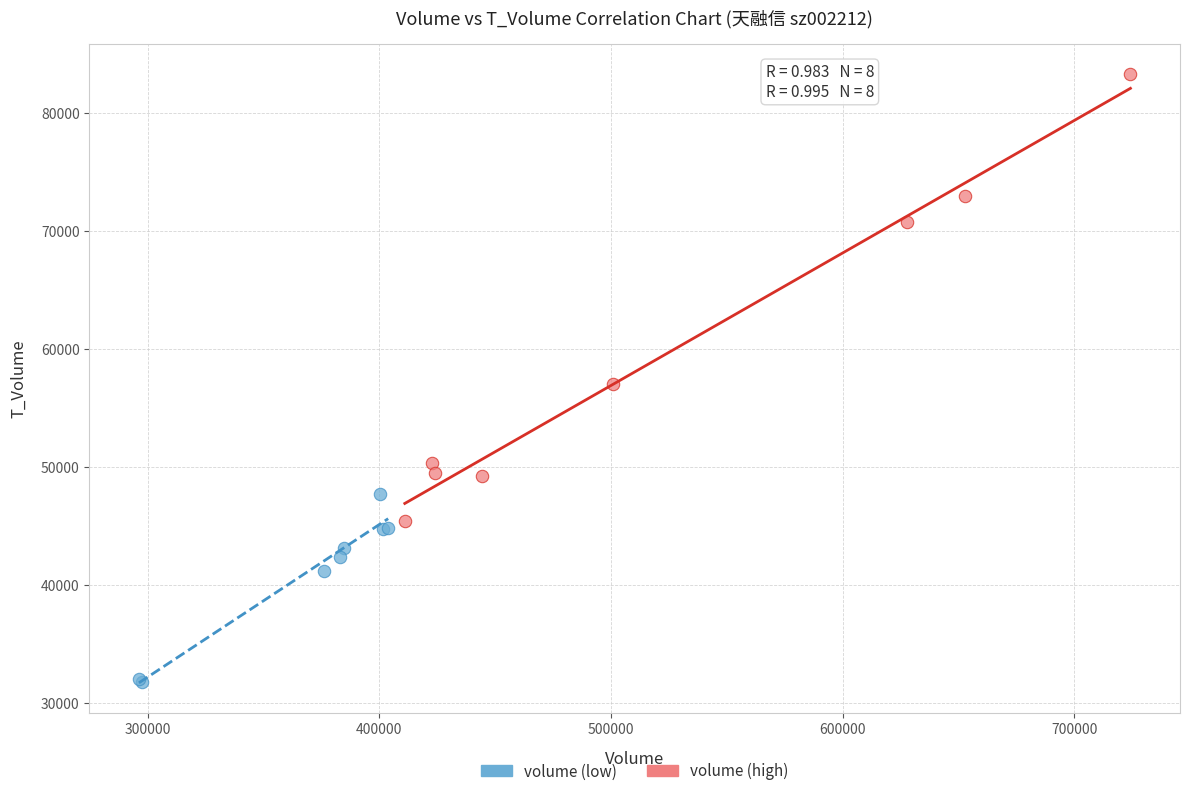

Which series has the largest Y range (max minus min)?

volume (high)